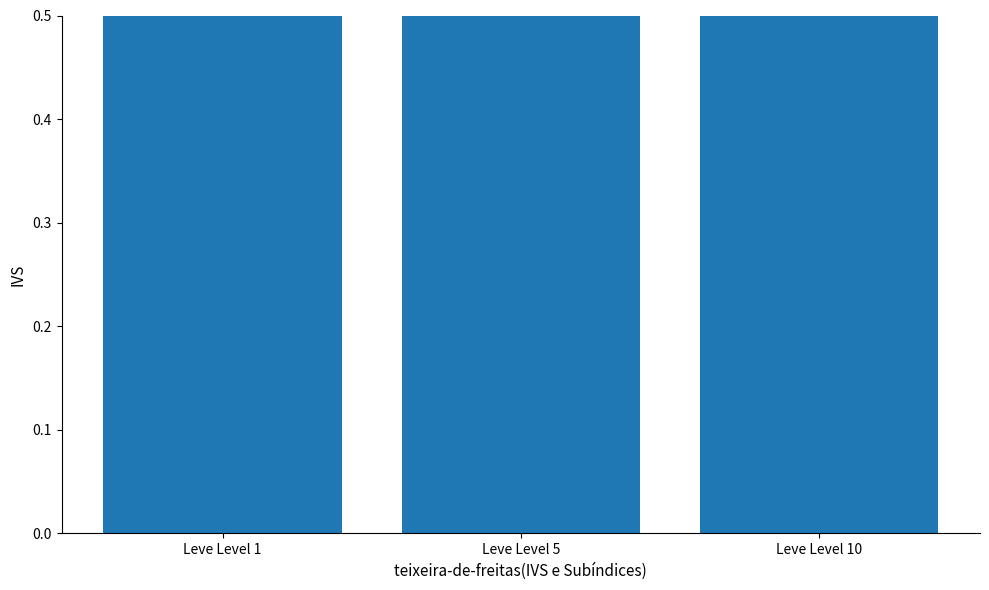

Is it true that the value at Leve Level 1 is 1.0?

True